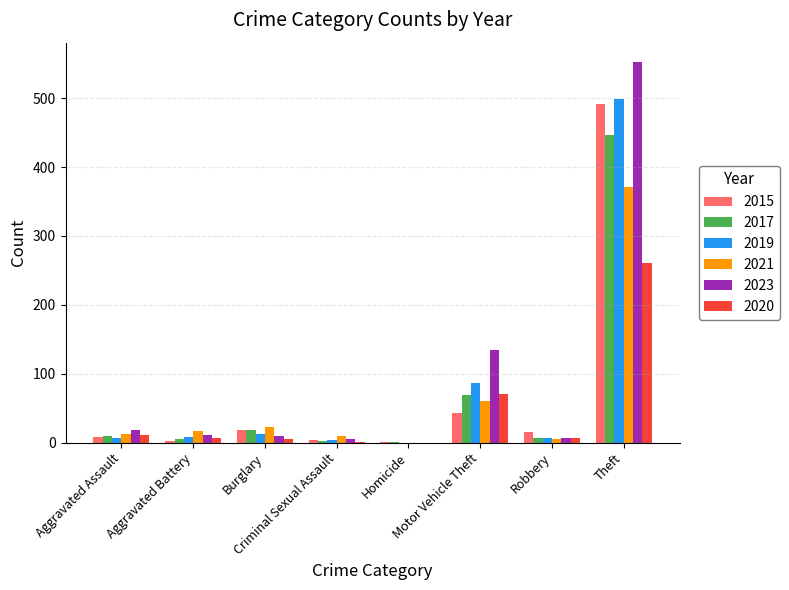

True or false: 2017 has a value of 10 at Aggravated Assault.

True